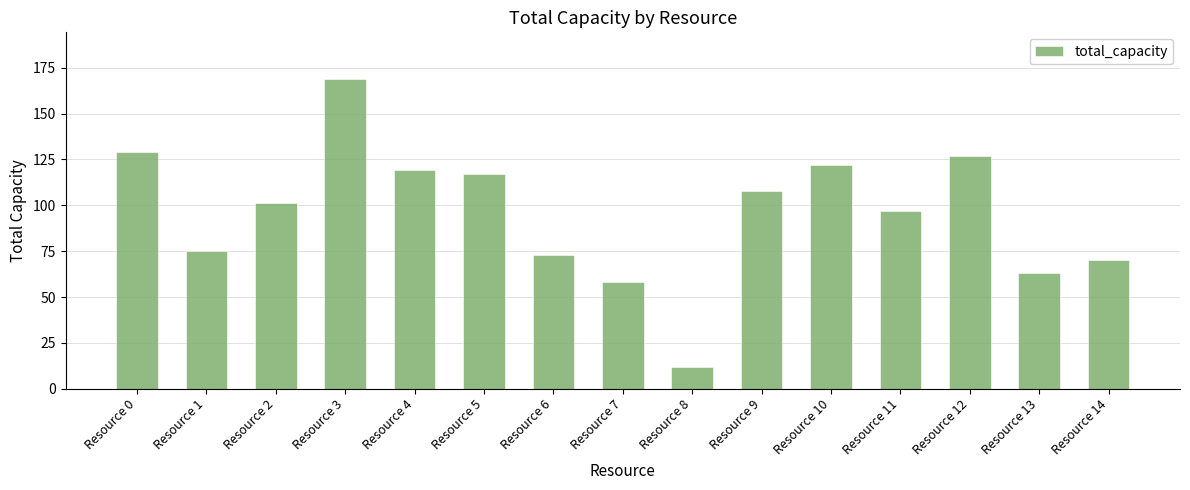

How many data points are less than 101?

7